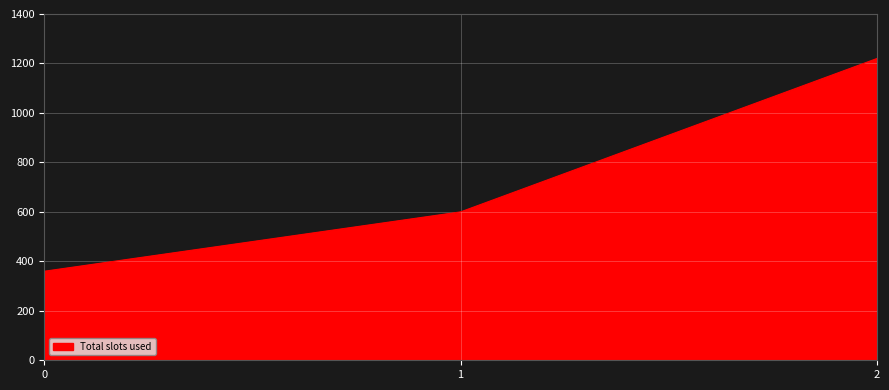

How many distinct data groups are displayed?

1